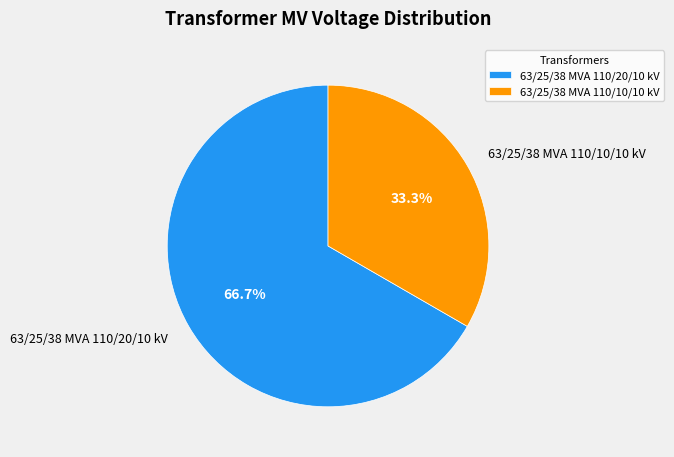

What percentage do 63/25/38 MVA 110/20/10 kV and 63/25/38 MVA 110/10/10 kV together represent?

100.0%